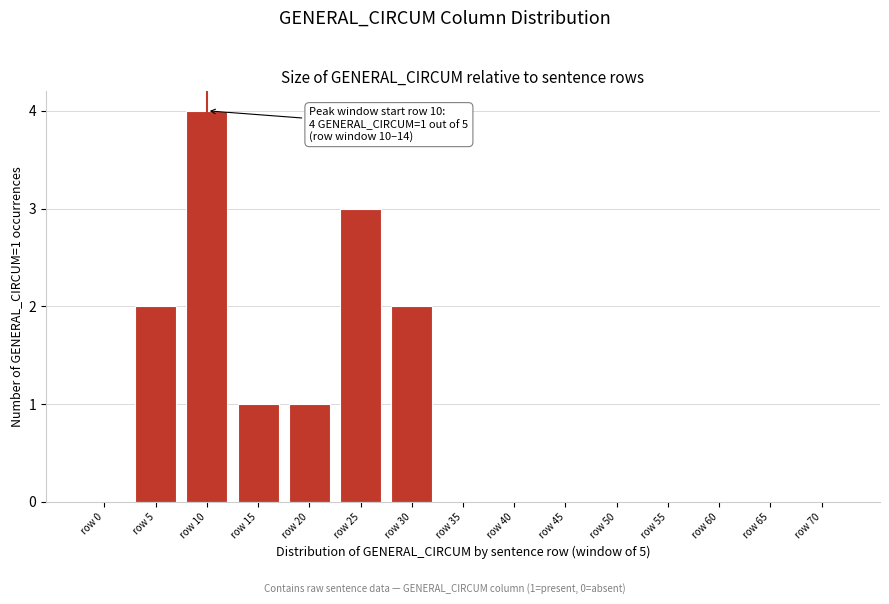

Reading left to right, extract all data points from this chart.

row 0=0	row 5=2	row 10=4	row 15=1	row 20=1	row 25=3	row 30=2	row 35=0	row 40=0	row 45=0	row 50=0	row 55=0	row 60=0	row 65=0	row 70=0